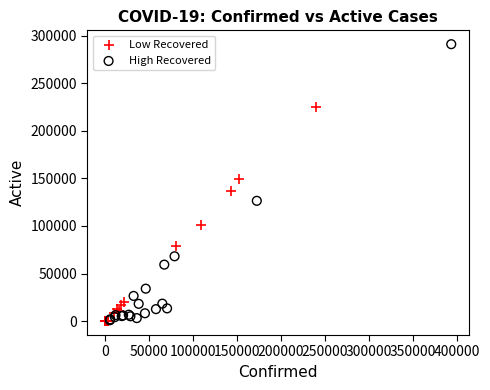

Which series contains the highest Y value?

High Recovered